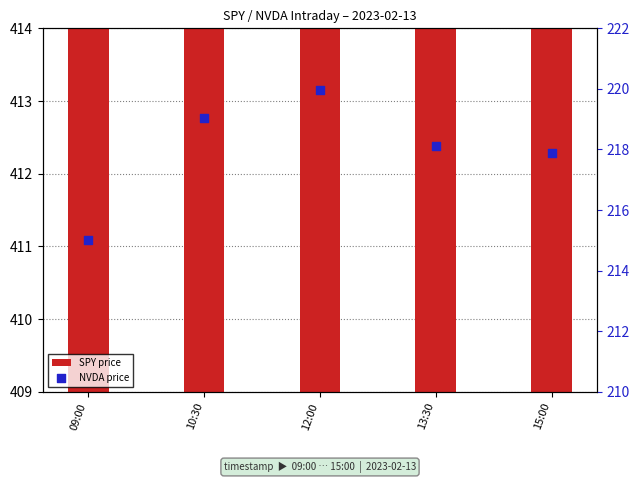

At which category is the sum across all series the highest?

12:00